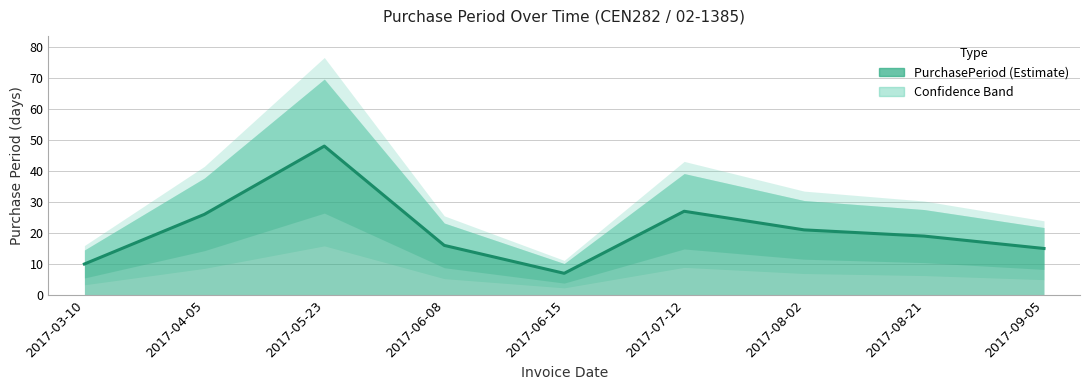

At which label does the data first exceed 19?

2017-04-05